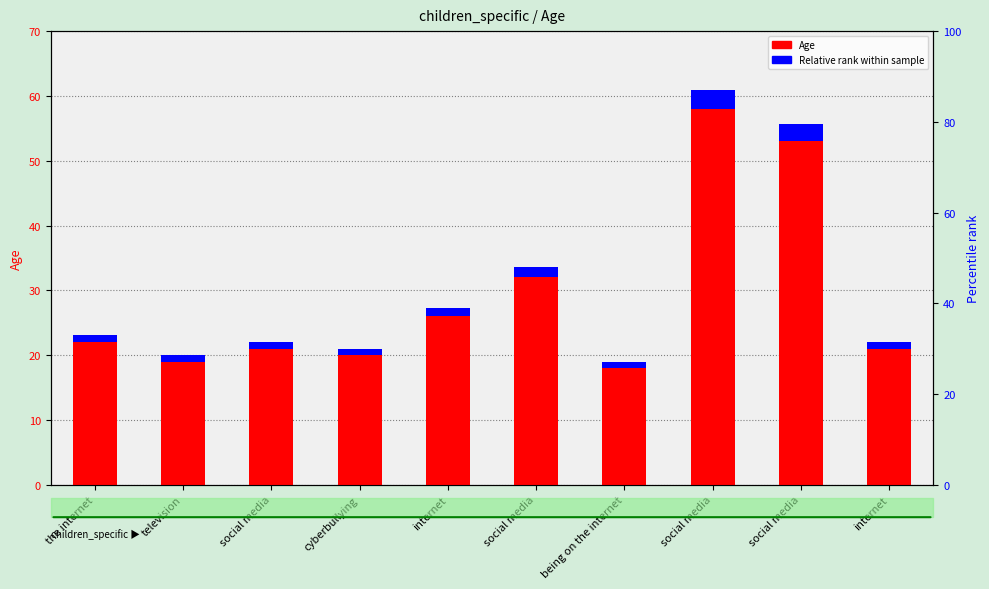

Is the value of Relative rank within sample at social media greater than the value of Age at the internet?

No